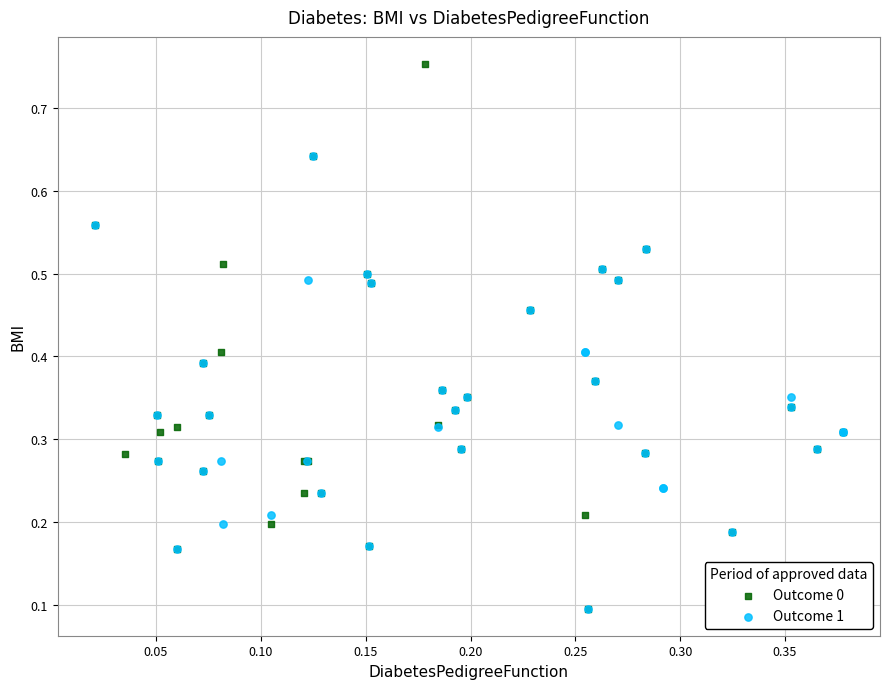

Which series has the largest Y range (max minus min)?

Outcome 0